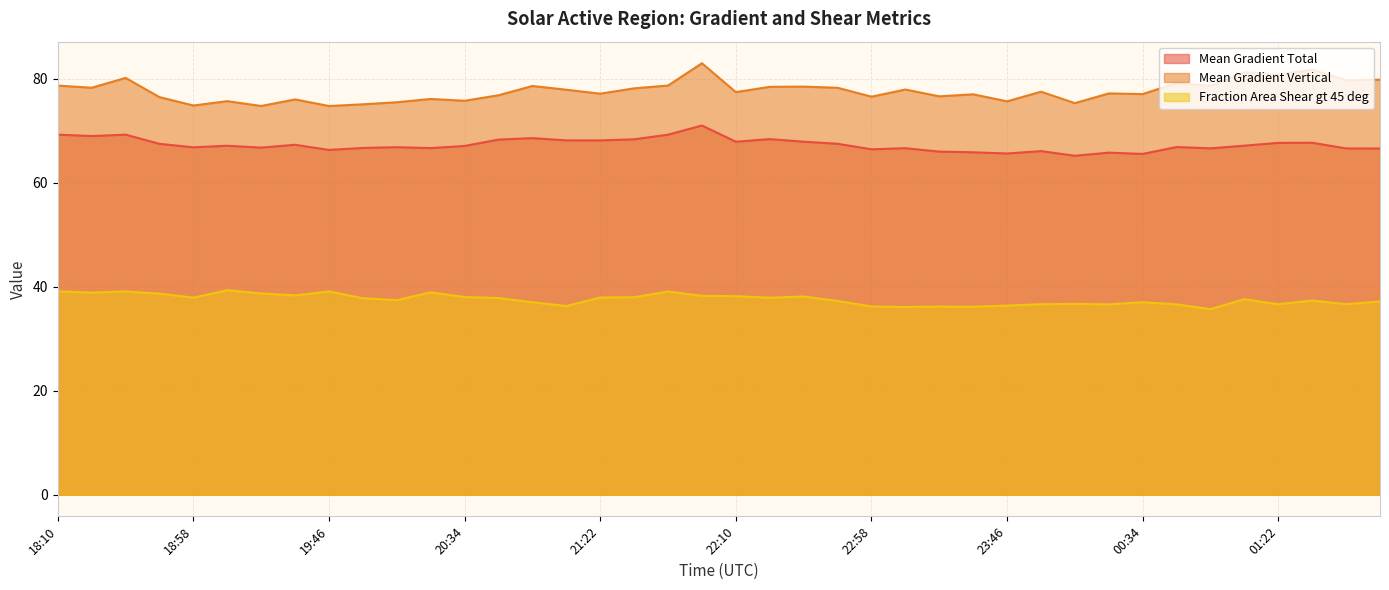

At how many categories does at least one series exceed 59?

40